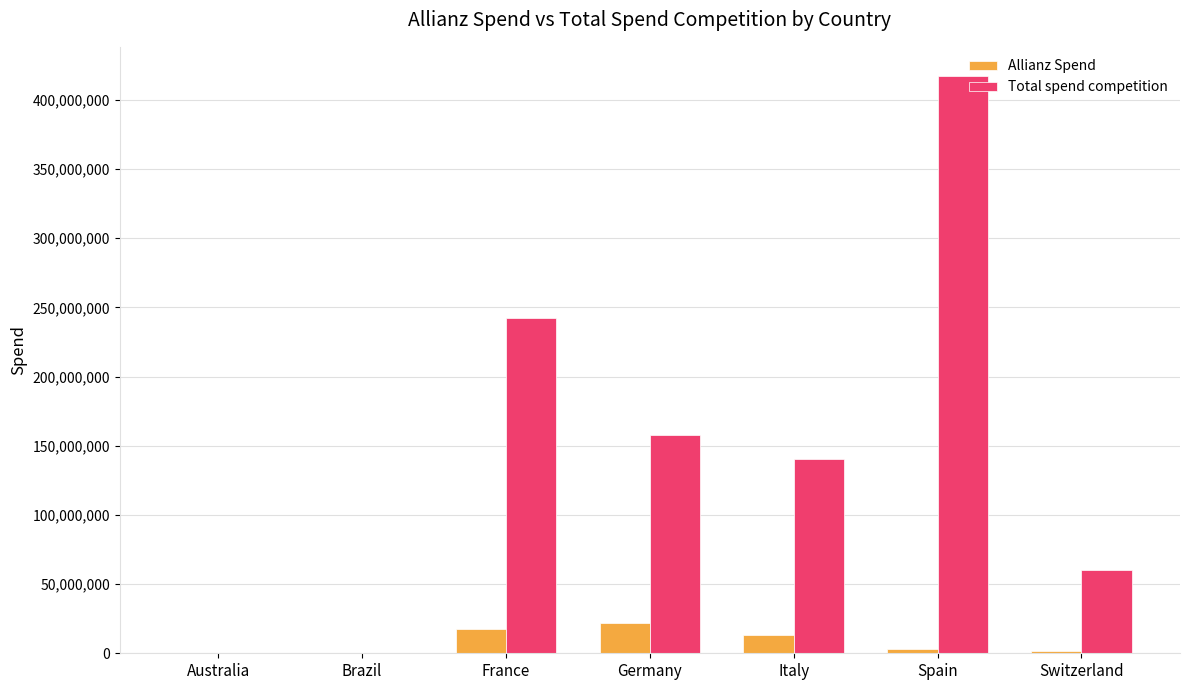

At which label is Total spend competition closest to 208752376?

France